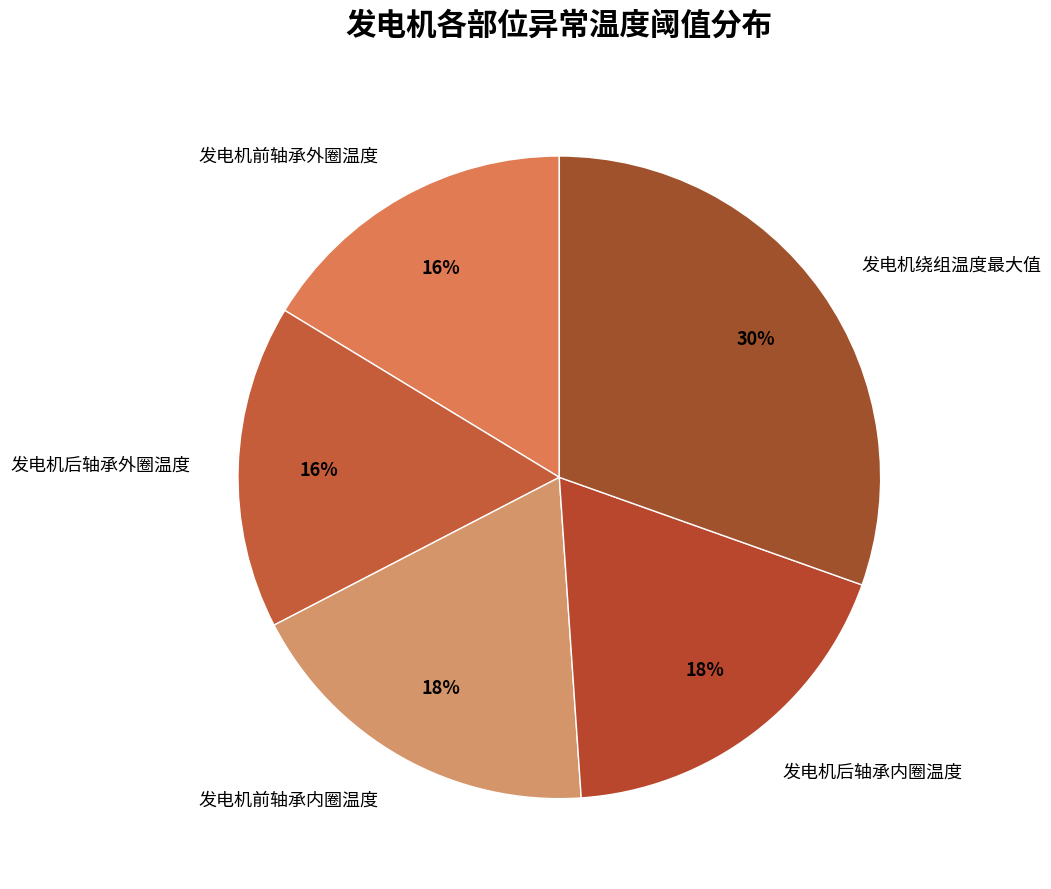

What is the largest slice in the pie chart?

发电机绕组温度最大值